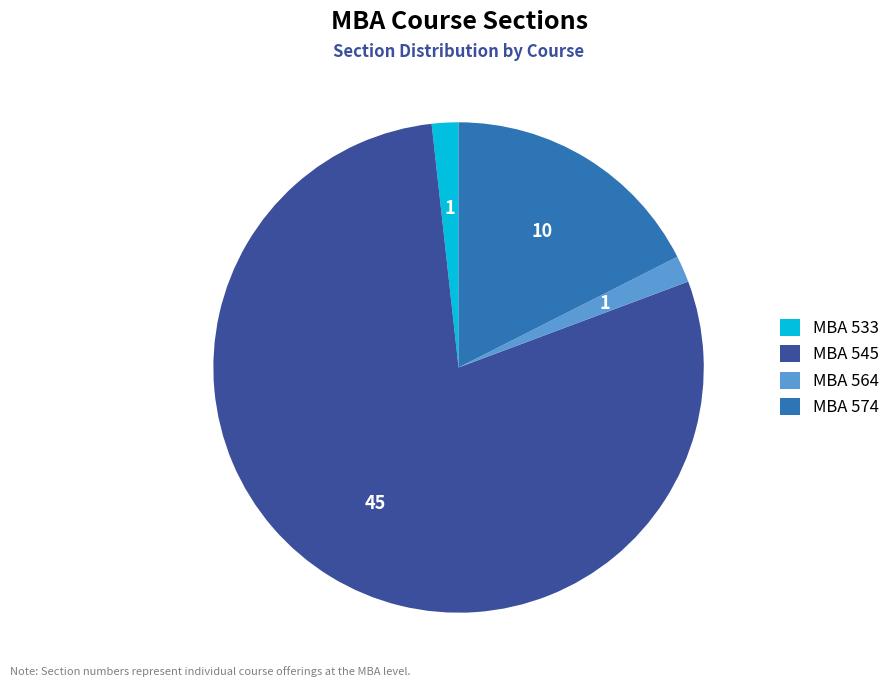

Is there any slice that represents more than half of the pie?

Yes